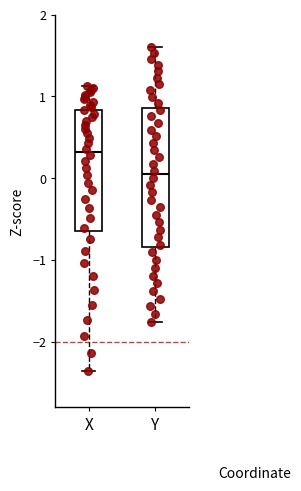

Which box is the tallest, from its lower edge to its upper edge?

Y